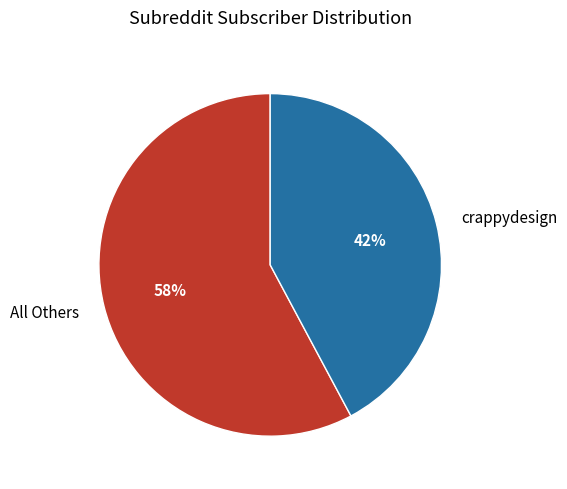

To the nearest percent, what percentage of the pie is All Others?

58%